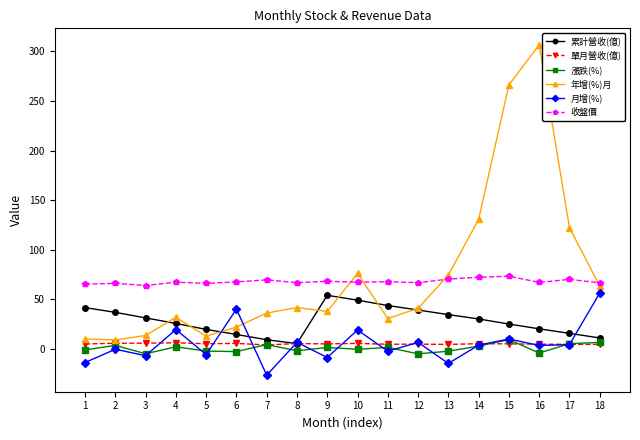

Which series has the widest spread of values?

年增(%)月